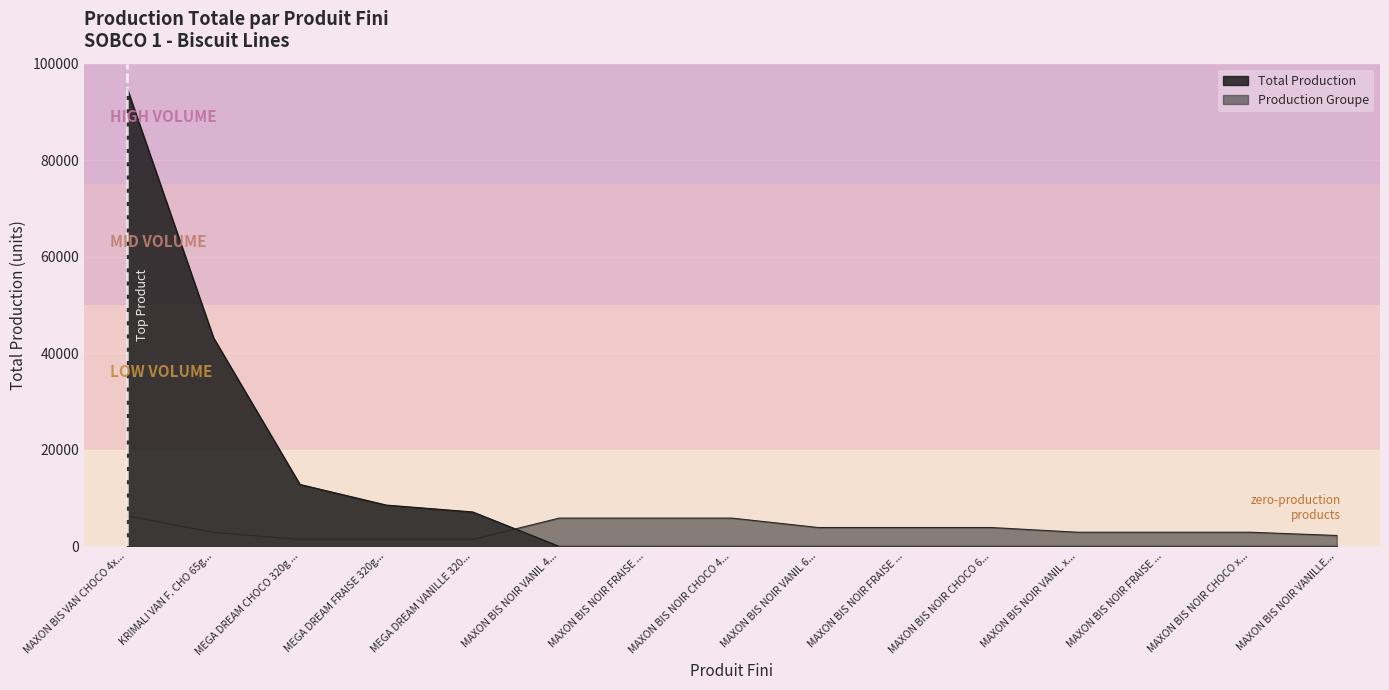

Rank the categories by value from highest to lowest.

MAXON BIS VAN CHOCO 4x..., KRIMALI VAN F. CHO 65g..., MEGA DREAM CHOCO 320g ..., MEGA DREAM FRAISE 320g..., MEGA DREAM VANILLE 320..., MAXON BIS NOIR VANIL 4..., MAXON BIS NOIR FRAISE ..., MAXON BIS NOIR CHOCO 4..., MAXON BIS NOIR VANIL 6..., MAXON BIS NOIR FRAISE ..., MAXON BIS NOIR CHOCO 6..., MAXON BIS NOIR VANIL x..., MAXON BIS NOIR FRAISE ..., MAXON BIS NOIR CHOCO x..., MAXON BIS NOIR VANILLE...